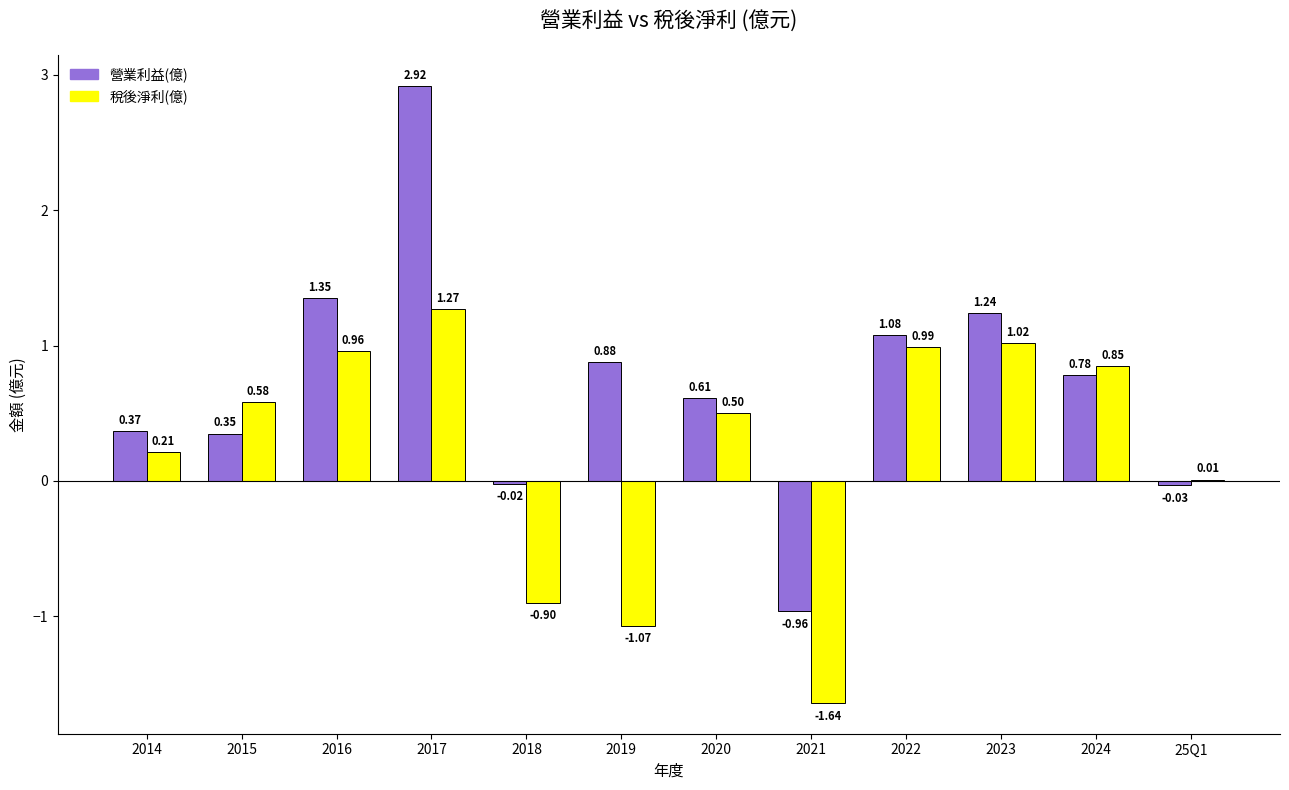

Between 2021 and 2023, which series saw the biggest shift?

稅後淨利(億)